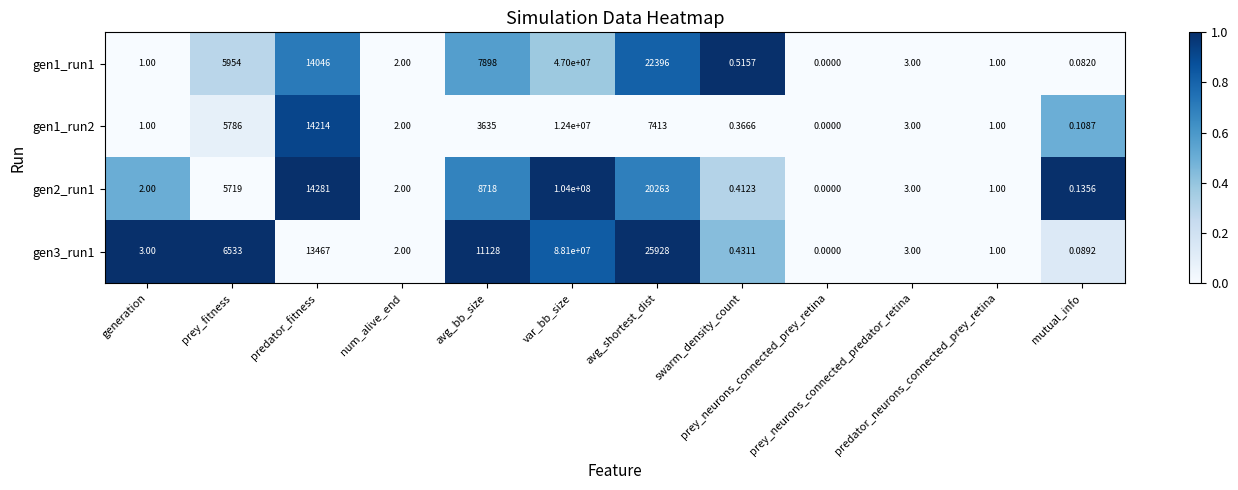

Reading right to left, what are all the values shown in this chart?

gen1_run1: mutual_info=0.1	predator_neurons_connected_prey_retina=1.0	prey_neurons_connected_predator_retina=3.0	prey_neurons_connected_prey_retina=0.0	swarm_density_count=0.5	avg_shortest_dist=22396.0	var_bb_size=47000000.0	avg_bb_size=7898.0	num_alive_end=2.0	predator_fitness=14046.0	prey_fitness=5954.0	generation=1.0
gen1_run2: mutual_info=0.1	predator_neurons_connected_prey_retina=1.0	prey_neurons_connected_predator_retina=3.0	prey_neurons_connected_prey_retina=0.0	swarm_density_count=0.4	avg_shortest_dist=7413.0	var_bb_size=12400000.0	avg_bb_size=3635.0	num_alive_end=2.0	predator_fitness=14214.0	prey_fitness=5786.0	generation=1.0
gen2_run1: mutual_info=0.1	predator_neurons_connected_prey_retina=1.0	prey_neurons_connected_predator_retina=3.0	prey_neurons_connected_prey_retina=0.0	swarm_density_count=0.4	avg_shortest_dist=20263.0	var_bb_size=104000000.0	avg_bb_size=8718.0	num_alive_end=2.0	predator_fitness=14281.0	prey_fitness=5719.0	generation=2.0
gen3_run1: mutual_info=0.1	predator_neurons_connected_prey_retina=1.0	prey_neurons_connected_predator_retina=3.0	prey_neurons_connected_prey_retina=0.0	swarm_density_count=0.4	avg_shortest_dist=25928.0	var_bb_size=88100000.0	avg_bb_size=11128.0	num_alive_end=2.0	predator_fitness=13467.0	prey_fitness=6533.0	generation=3.0